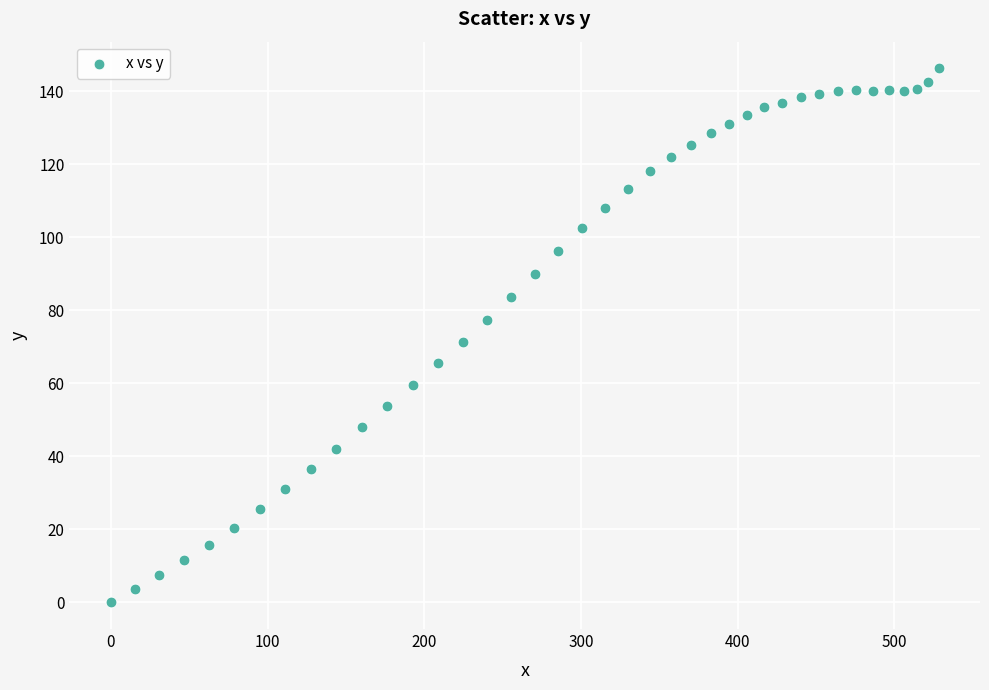

What Y value in the scatter plot is closest to 73?

71.2